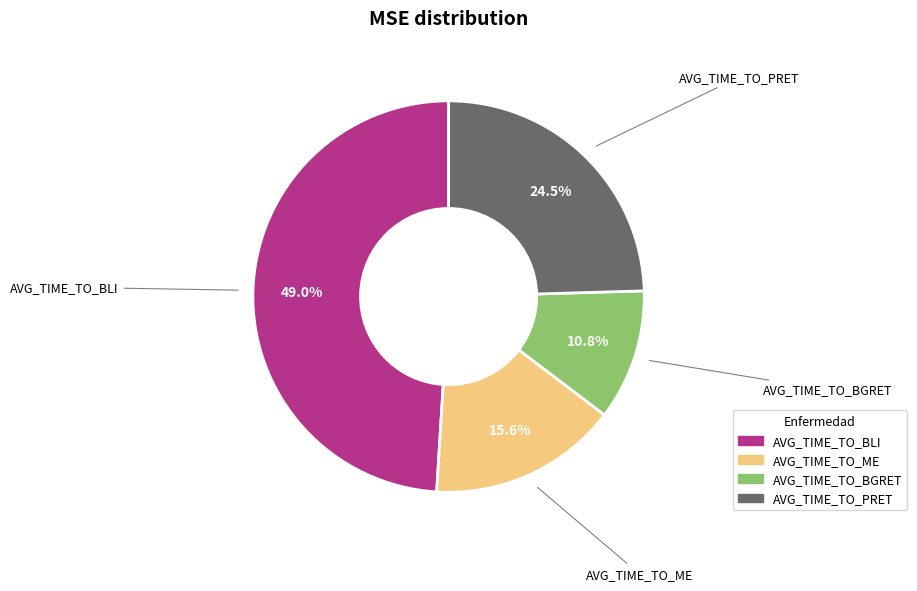

To the nearest percent, what is the difference between the largest and smallest slice percentages?

38%